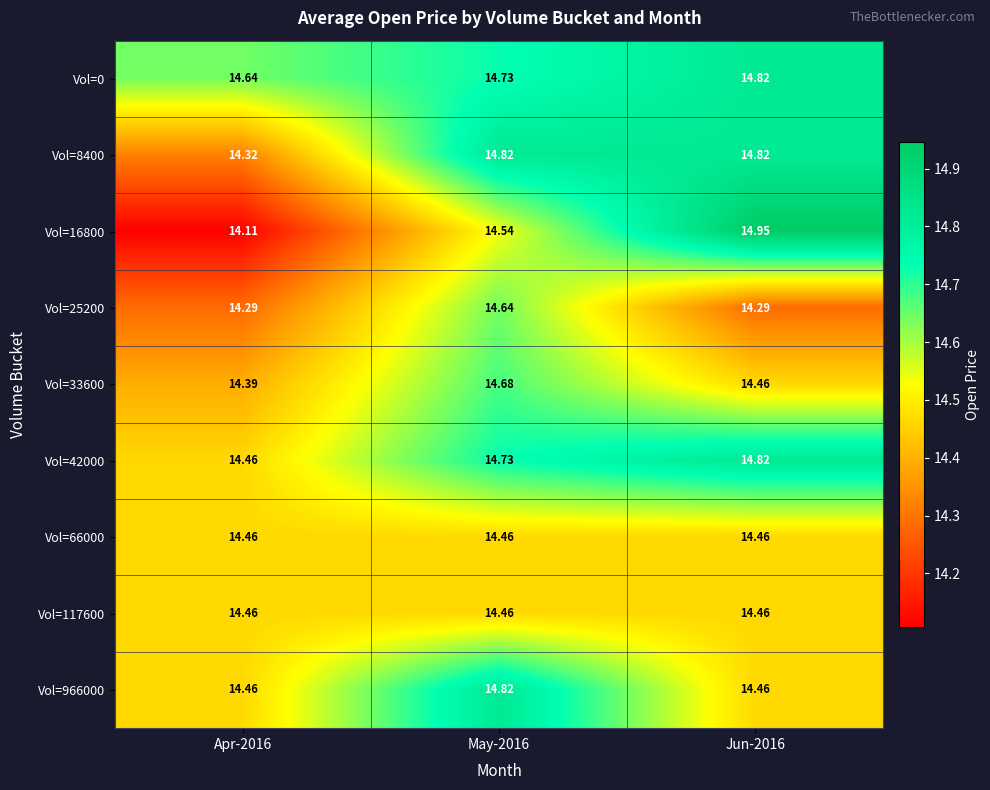

Is the value of Vol=0 at Jun-2016 greater than the value of Vol=33600 at Apr-2016?

Yes